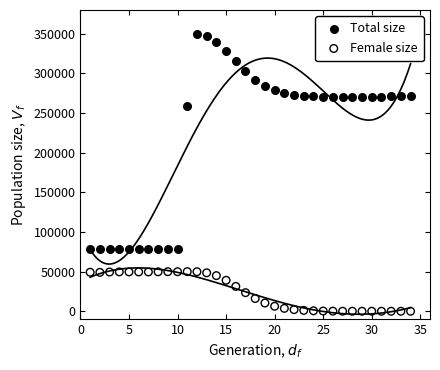

What are all the series names shown in the legend?

Total size, Female size